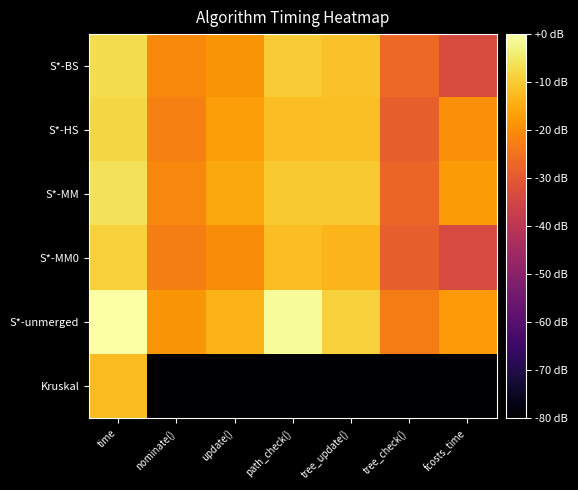

At how many categories does at least one series exceed -64?

7